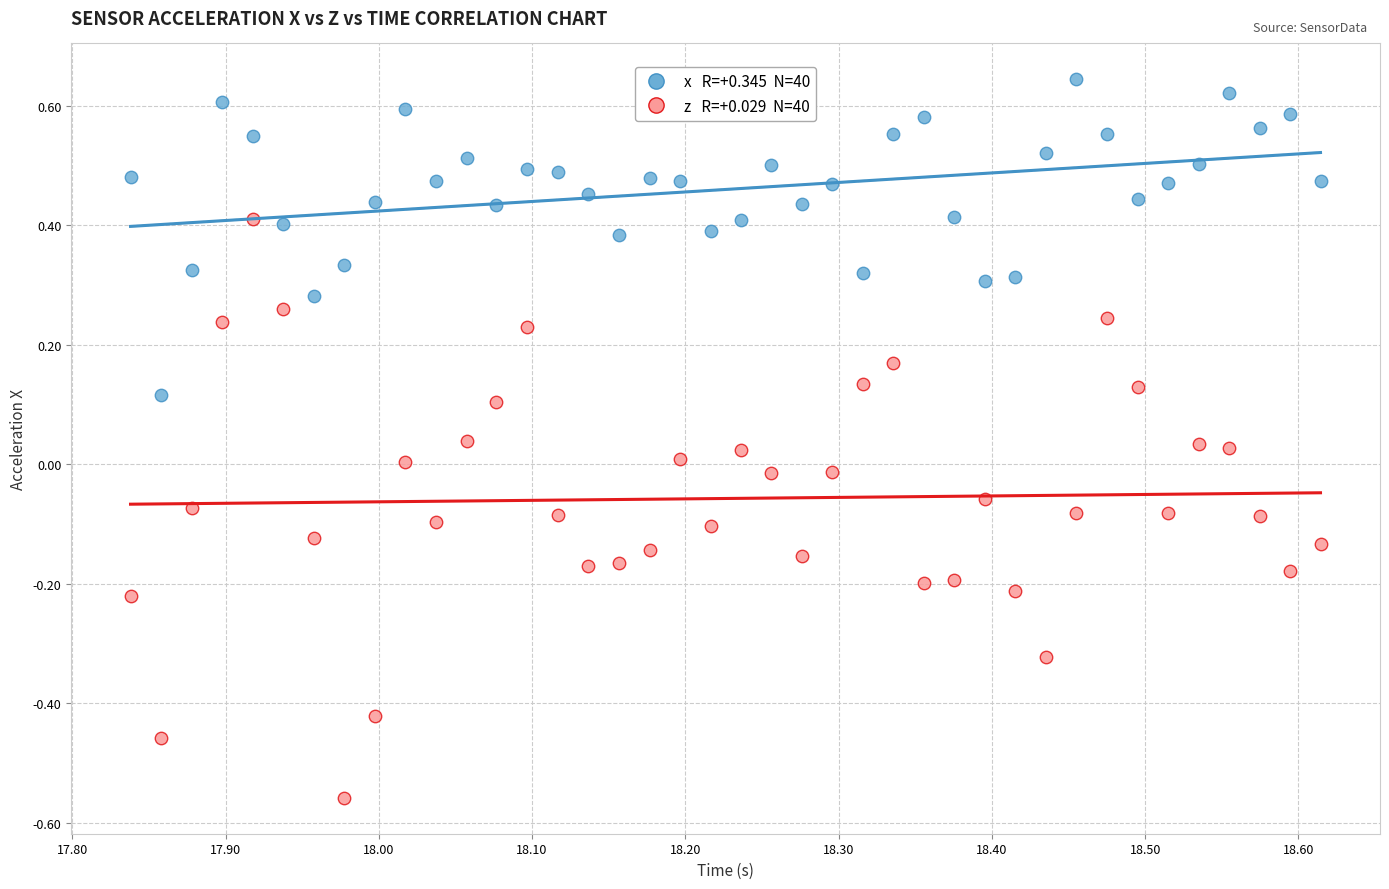

Across all data points, what is the range of Y values (max minus min)?

1.2